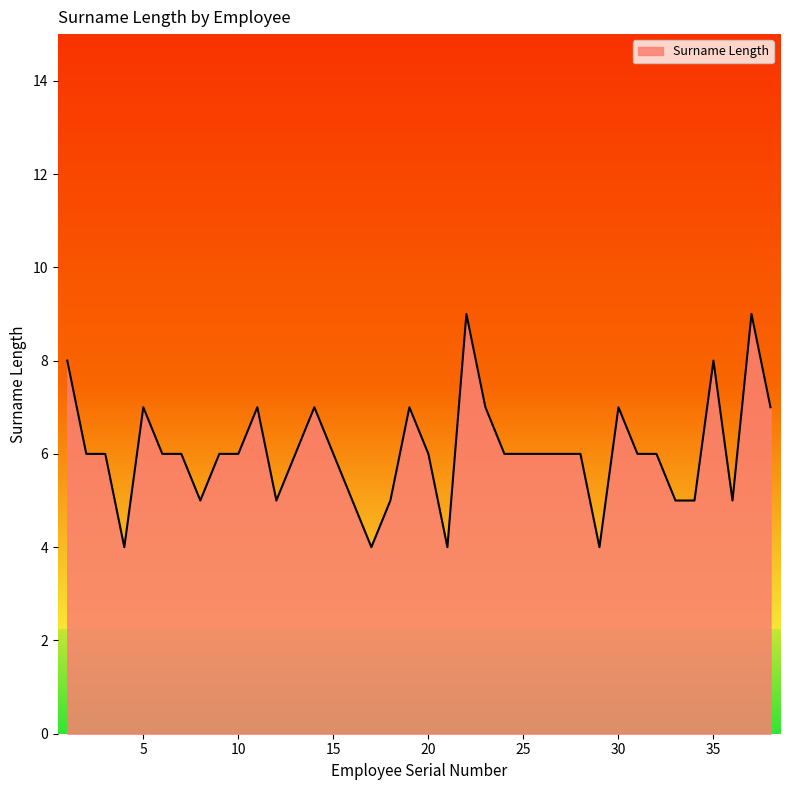

What is the maximum value shown in the chart?

9